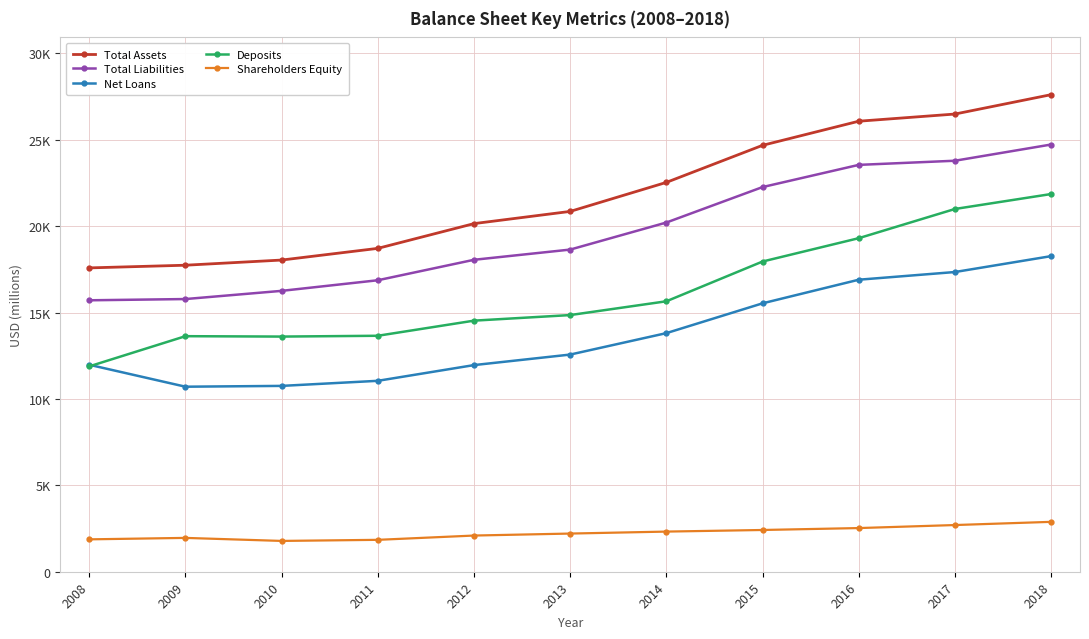

True or false: Total Assets and Deposits intersect in this chart.

False